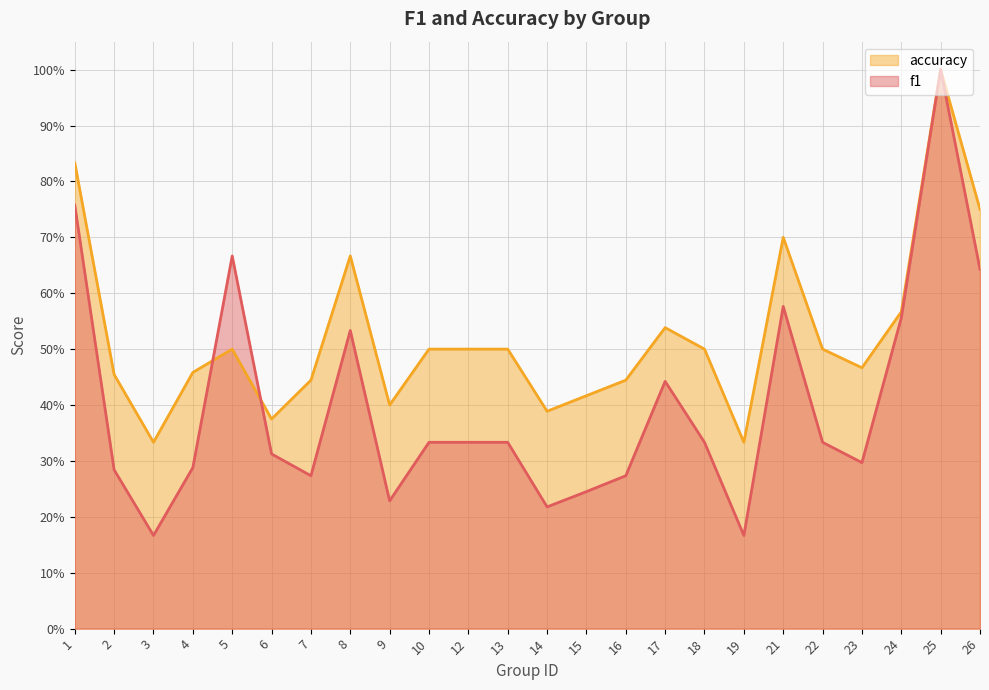

What is the total value across all series at 14?

0.6